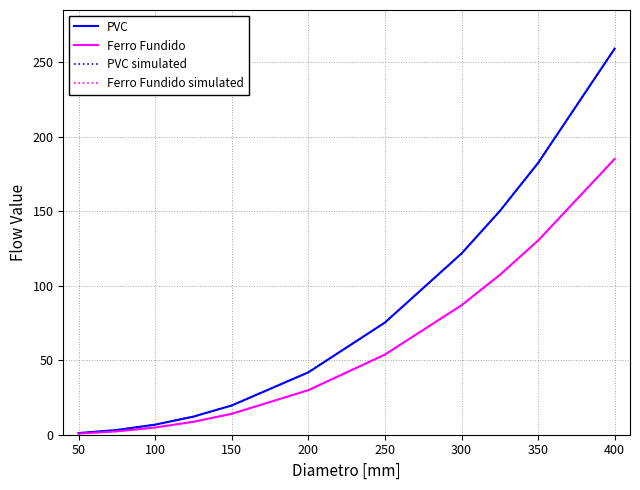

Rank the series by their maximum value, from highest to lowest.

PVC, PVC simulated, Ferro Fundido, Ferro Fundido simulated